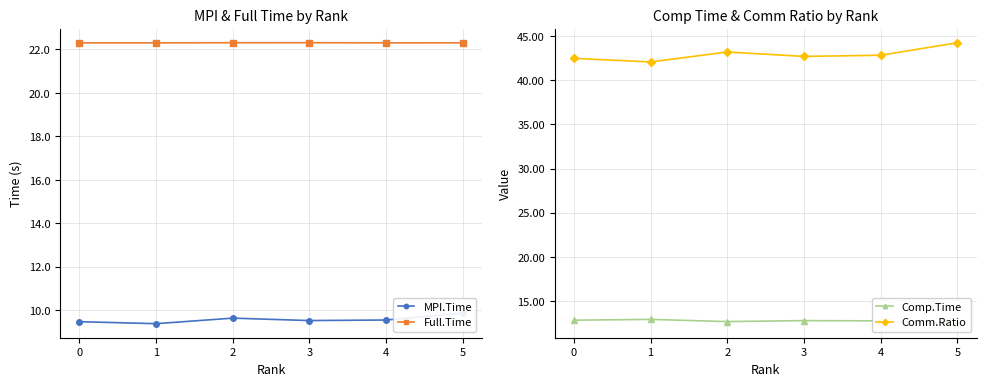

Count the number of data series in this chart.

4